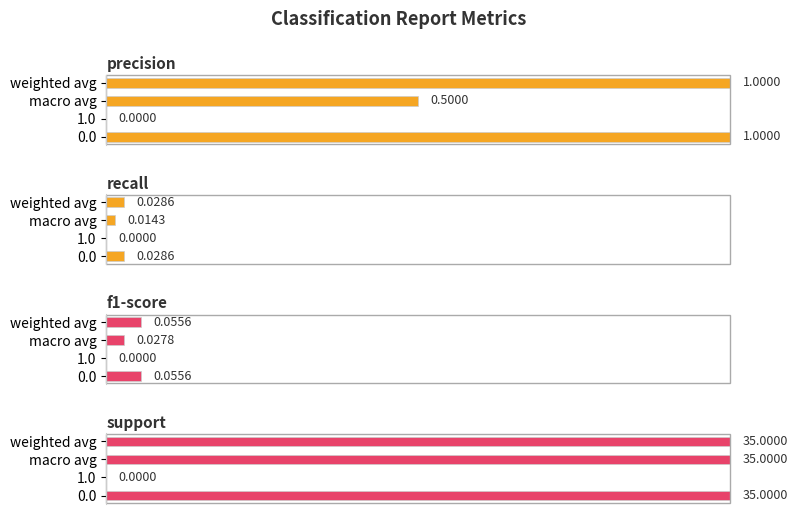

Are the bars horizontal?

Yes